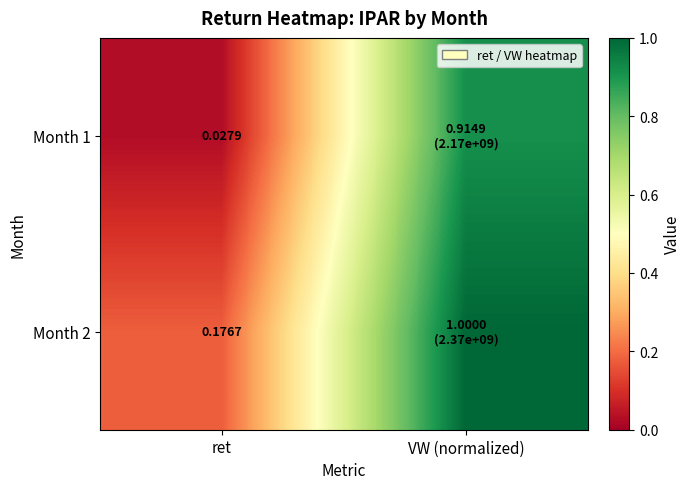

List the series in order of their overall mean, highest first.

Month 2, Month 1